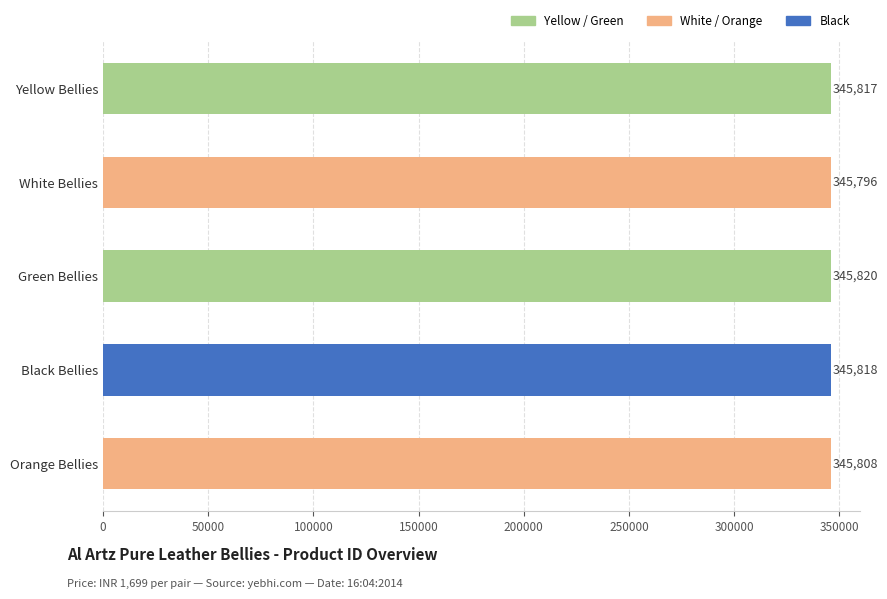

True or false: Price (INR) has a value of 1699 at Orange Bellies.

True